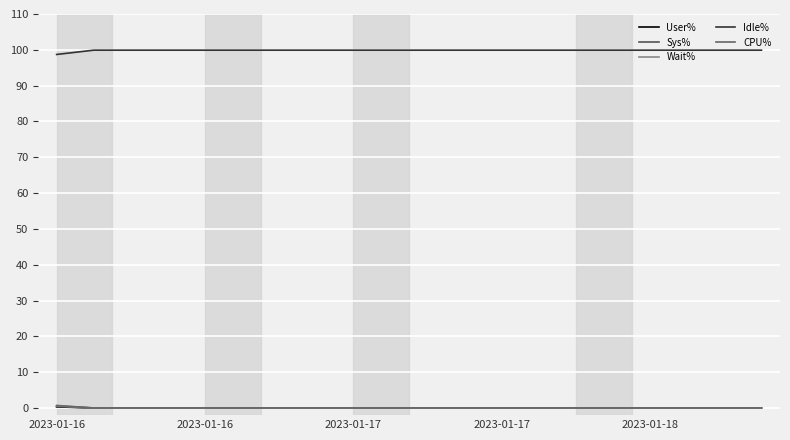

Which series has the largest range (max minus min)?

Idle%